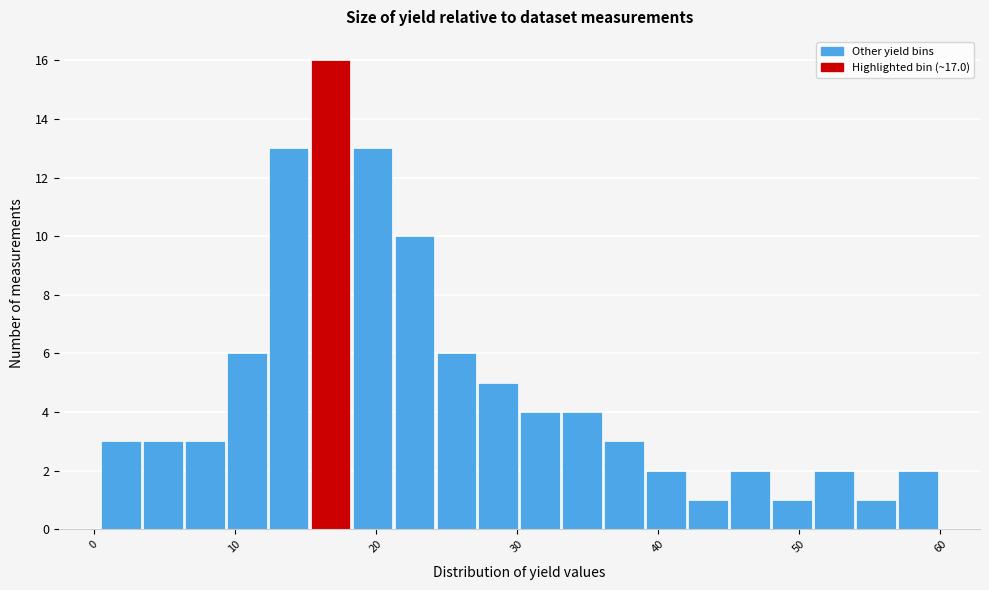

Read against the x-axis, roughly where is the centre of the tallest bar?

17